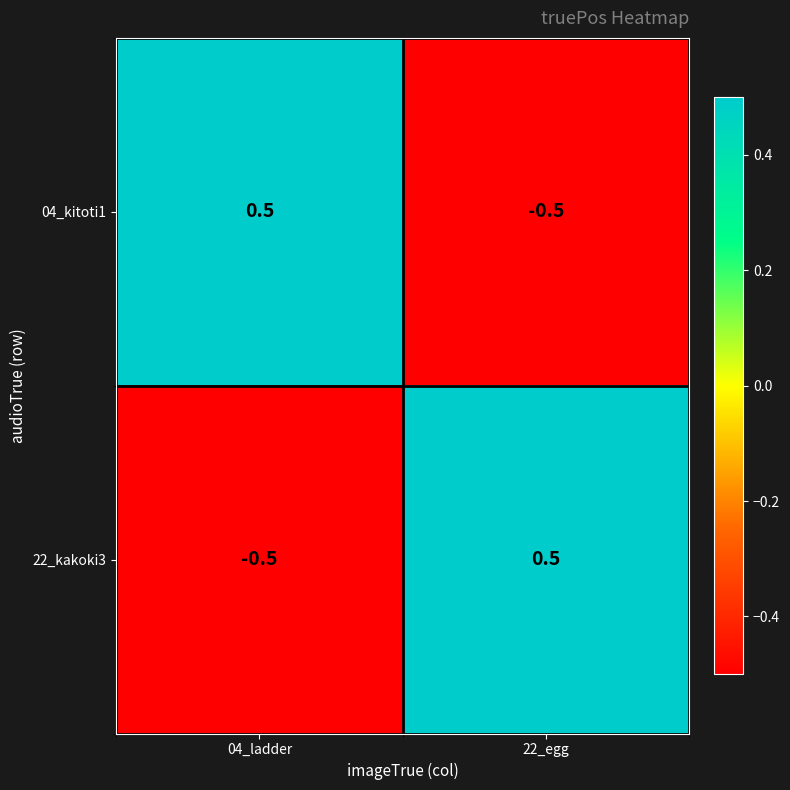

List the labels in order of 22_kakoki3 value, smallest first.

04_ladder, 22_egg